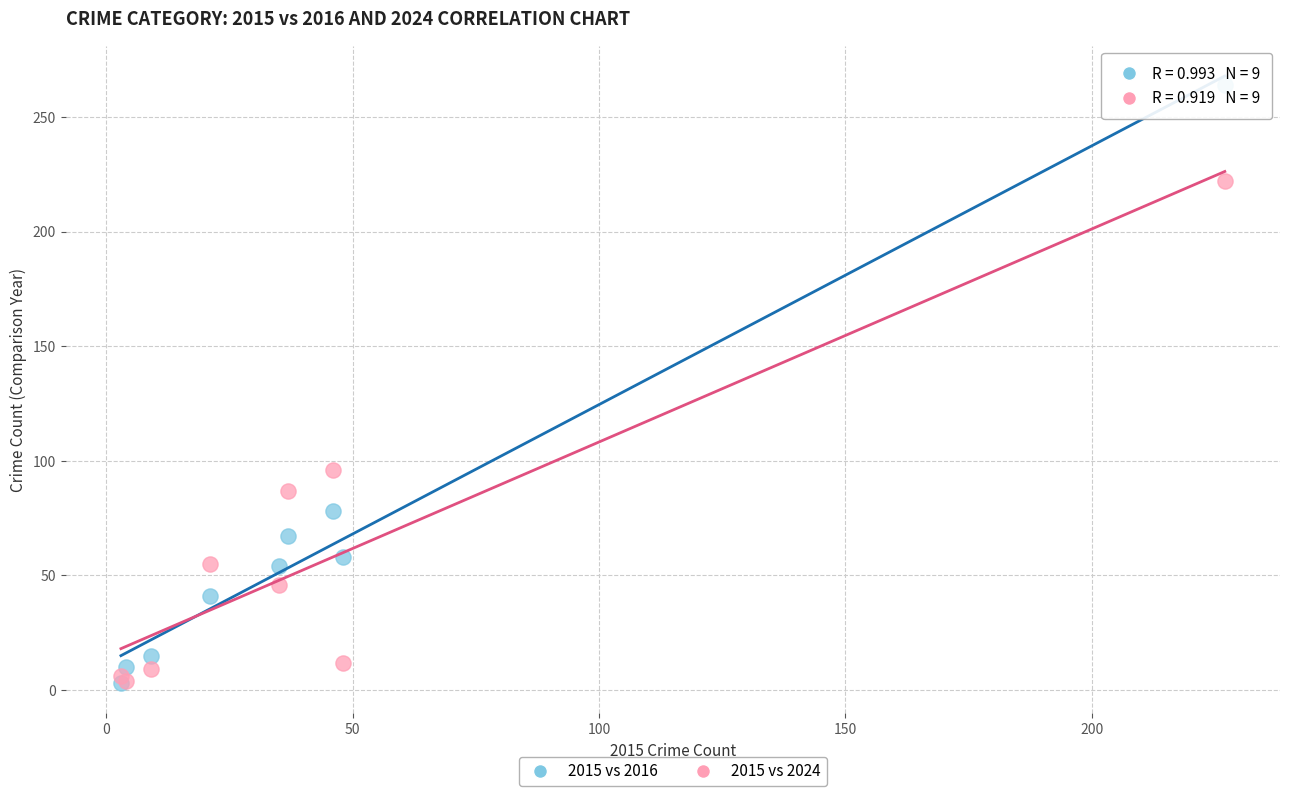

What are all the series names shown in the legend?

2015 vs 2016, 2015 vs 2024